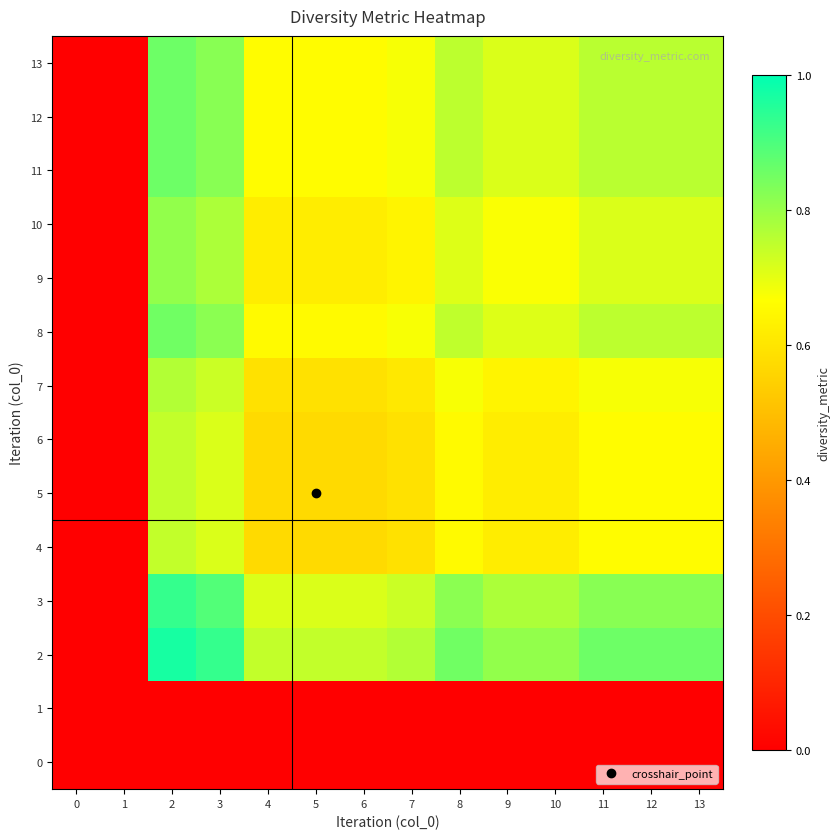

Reading left to right, list all the values displayed in this chart.

0: 0=0.0	1=0.0	2=0.0	3=0.0	4=0.0	5=0.0	6=0.0	7=0.0	8=0.0	9=0.0	10=0.0	11=0.0	12=0.0	13=0.0
1: 0=0.0	1=0.0	2=0.0	3=0.0	4=0.0	5=0.0	6=0.0	7=0.0	8=0.0	9=0.0	10=0.0	11=0.0	12=0.0	13=0.0
2: 0=0.0	1=0.0	2=1.0	3=0.9	4=0.7	5=0.7	6=0.7	7=0.8	8=0.9	9=0.8	10=0.8	11=0.9	12=0.9	13=0.9
3: 0=0.0	1=0.0	2=0.9	3=0.9	4=0.7	5=0.7	6=0.7	7=0.7	8=0.8	9=0.8	10=0.8	11=0.8	12=0.8	13=0.8
4: 0=0.0	1=0.0	2=0.7	3=0.7	4=0.6	5=0.6	6=0.6	7=0.6	8=0.7	9=0.6	10=0.6	11=0.7	12=0.7	13=0.7
5: 0=0.0	1=0.0	2=0.7	3=0.7	4=0.6	5=0.6	6=0.6	7=0.6	8=0.7	9=0.6	10=0.6	11=0.7	12=0.7	13=0.7
6: 0=0.0	1=0.0	2=0.7	3=0.7	4=0.6	5=0.6	6=0.6	7=0.6	8=0.7	9=0.6	10=0.6	11=0.7	12=0.7	13=0.7
7: 0=0.0	1=0.0	2=0.8	3=0.7	4=0.6	5=0.6	6=0.6	7=0.6	8=0.7	9=0.6	10=0.6	11=0.7	12=0.7	13=0.7
8: 0=0.0	1=0.0	2=0.9	3=0.8	4=0.7	5=0.7	6=0.7	7=0.7	8=0.7	9=0.7	10=0.7	11=0.8	12=0.8	13=0.8
9: 0=0.0	1=0.0	2=0.8	3=0.8	4=0.6	5=0.6	6=0.6	7=0.6	8=0.7	9=0.7	10=0.7	11=0.7	12=0.7	13=0.7
10: 0=0.0	1=0.0	2=0.8	3=0.8	4=0.6	5=0.6	6=0.6	7=0.6	8=0.7	9=0.7	10=0.7	11=0.7	12=0.7	13=0.7
11: 0=0.0	1=0.0	2=0.9	3=0.8	4=0.7	5=0.7	6=0.7	7=0.7	8=0.8	9=0.7	10=0.7	11=0.8	12=0.8	13=0.8
12: 0=0.0	1=0.0	2=0.9	3=0.8	4=0.7	5=0.7	6=0.7	7=0.7	8=0.8	9=0.7	10=0.7	11=0.8	12=0.8	13=0.8
13: 0=0.0	1=0.0	2=0.9	3=0.8	4=0.7	5=0.7	6=0.7	7=0.7	8=0.8	9=0.7	10=0.7	11=0.8	12=0.8	13=0.8